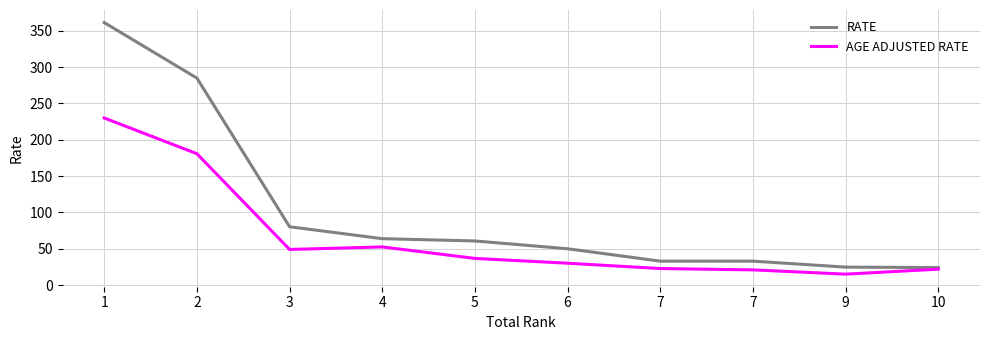

At which label does AGE ADJUSTED RATE reach its minimum?

9